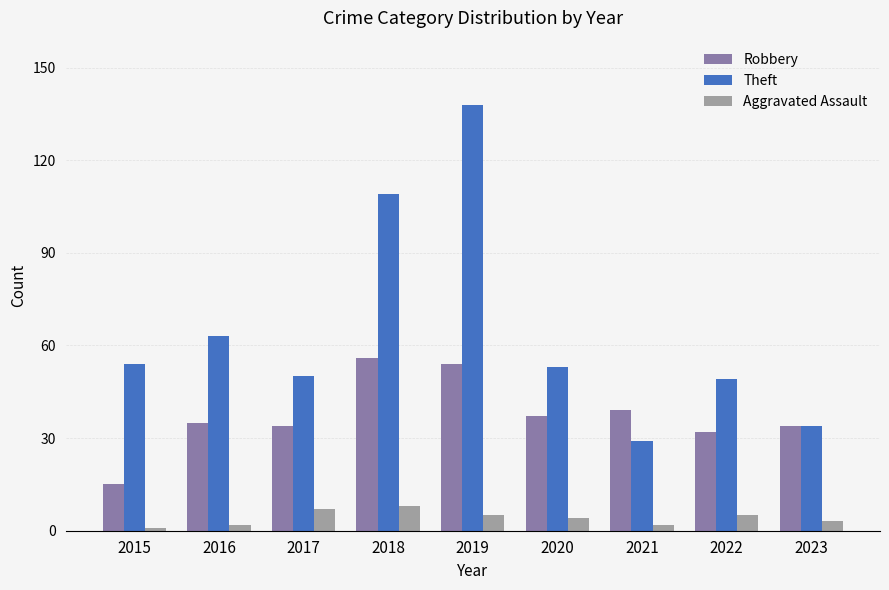

Which series has the largest total across all categories?

Theft